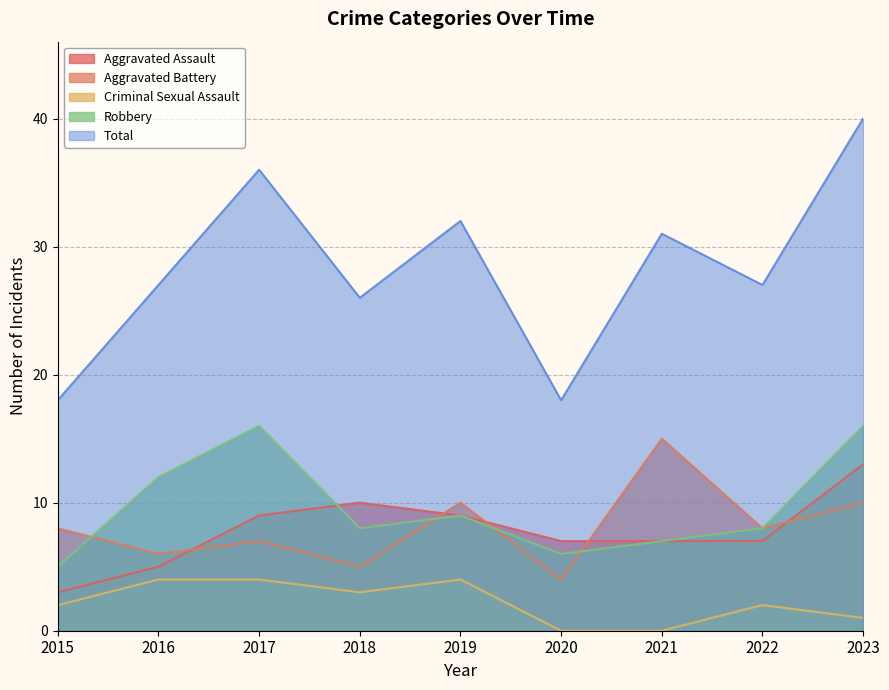

The value of Aggravated Battery at 2015 is 12. True or false?

False